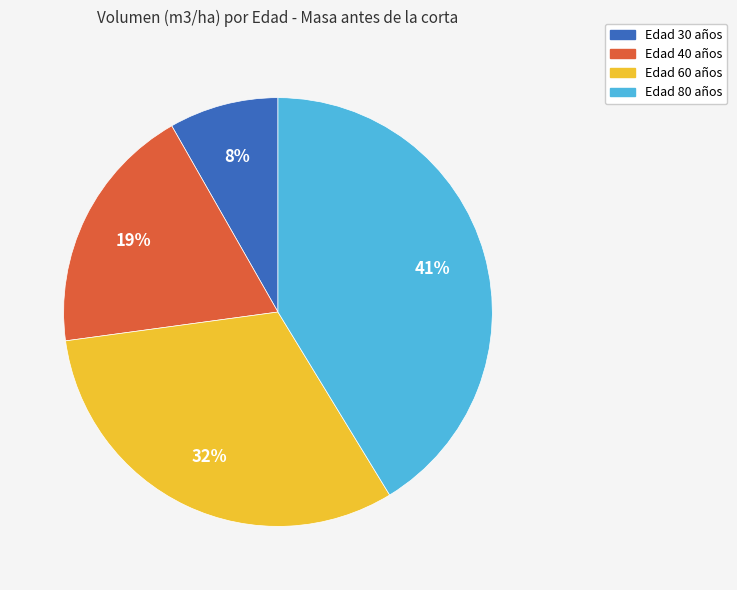

To the nearest percent, what is the difference between the largest and smallest slice percentages?

33%